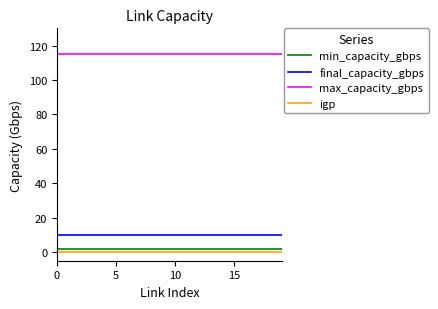

Which series has the largest total across all categories?

max_capacity_gbps